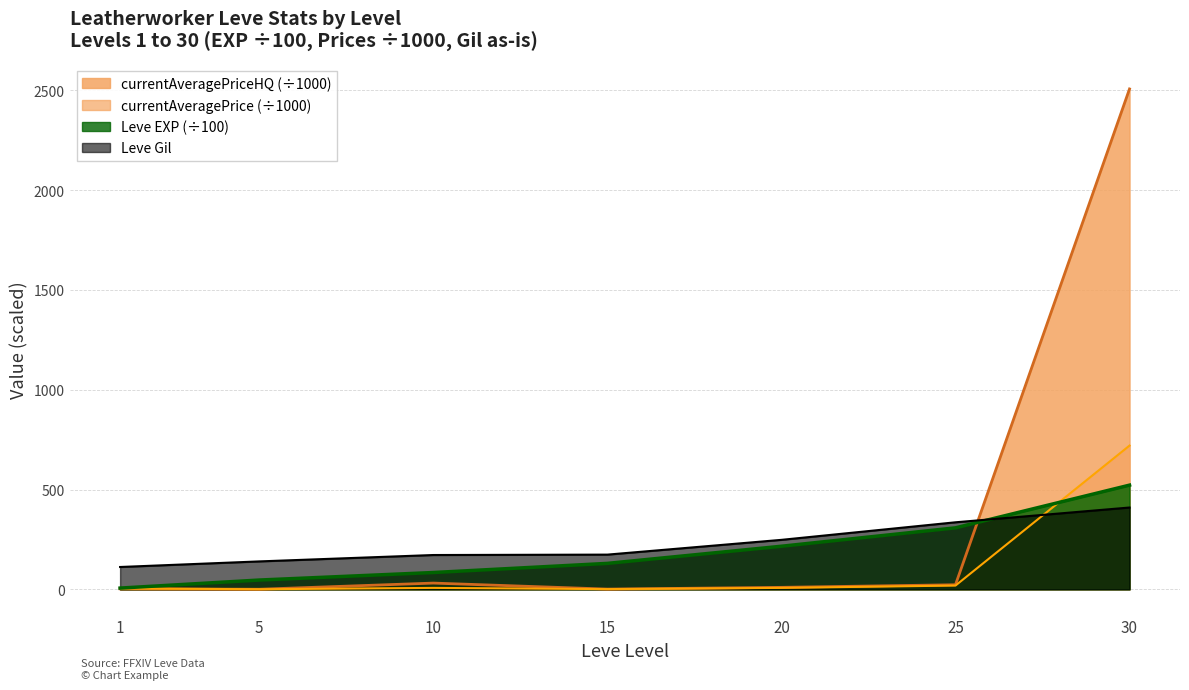

Rank the series by their maximum value, from highest to lowest.

currentAveragePriceHQ (÷1000), currentAveragePrice (÷1000), Leve EXP (÷100), Leve Gil